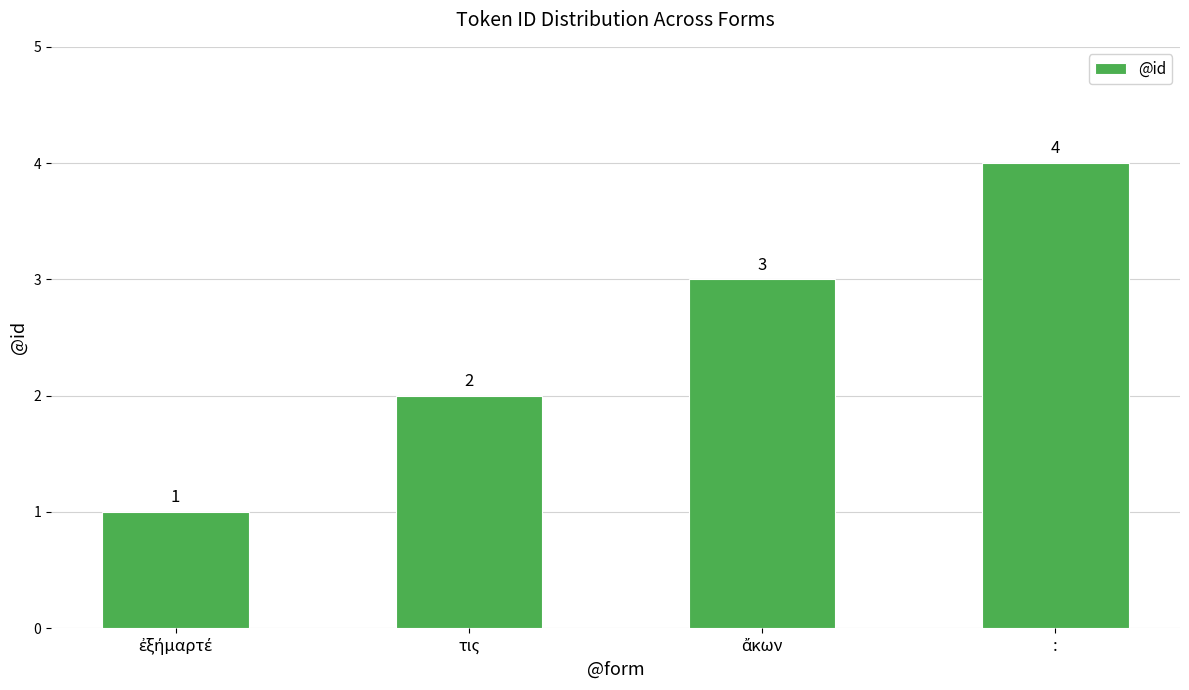

True or false: the data shows 1 at τις.

False